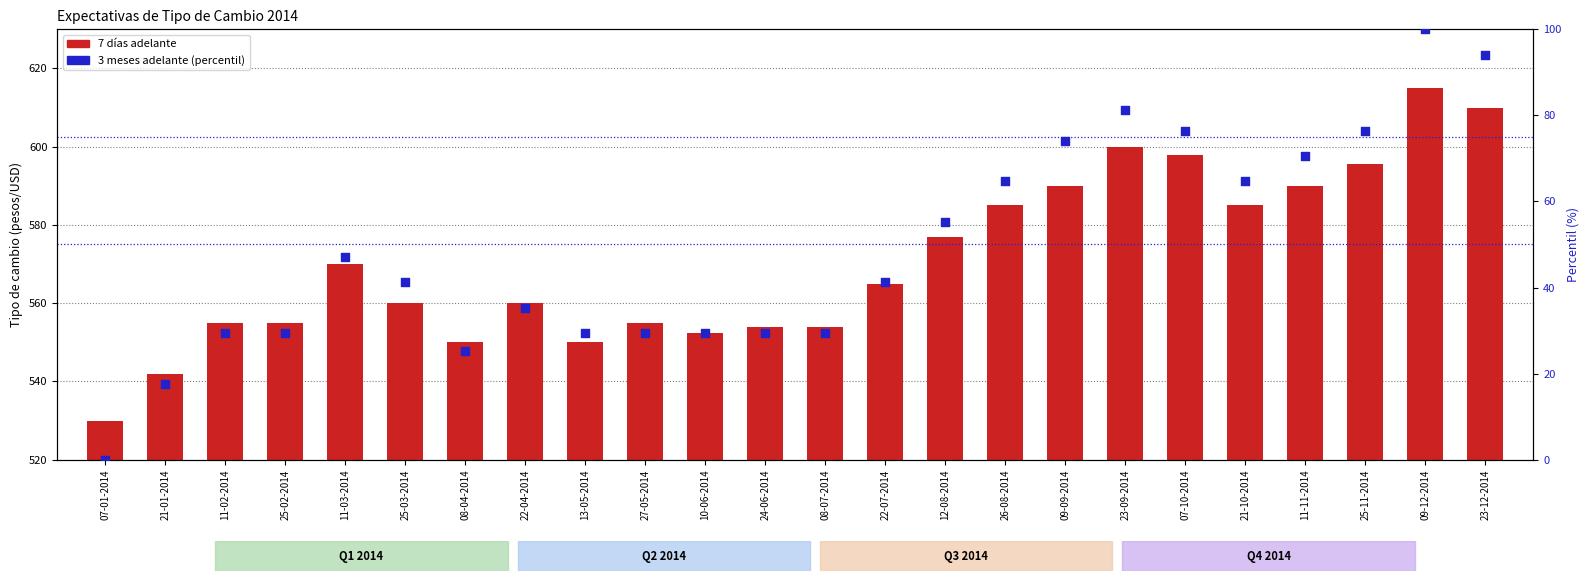

Which series contains the lowest Y value?

3 meses adelante (percentil)